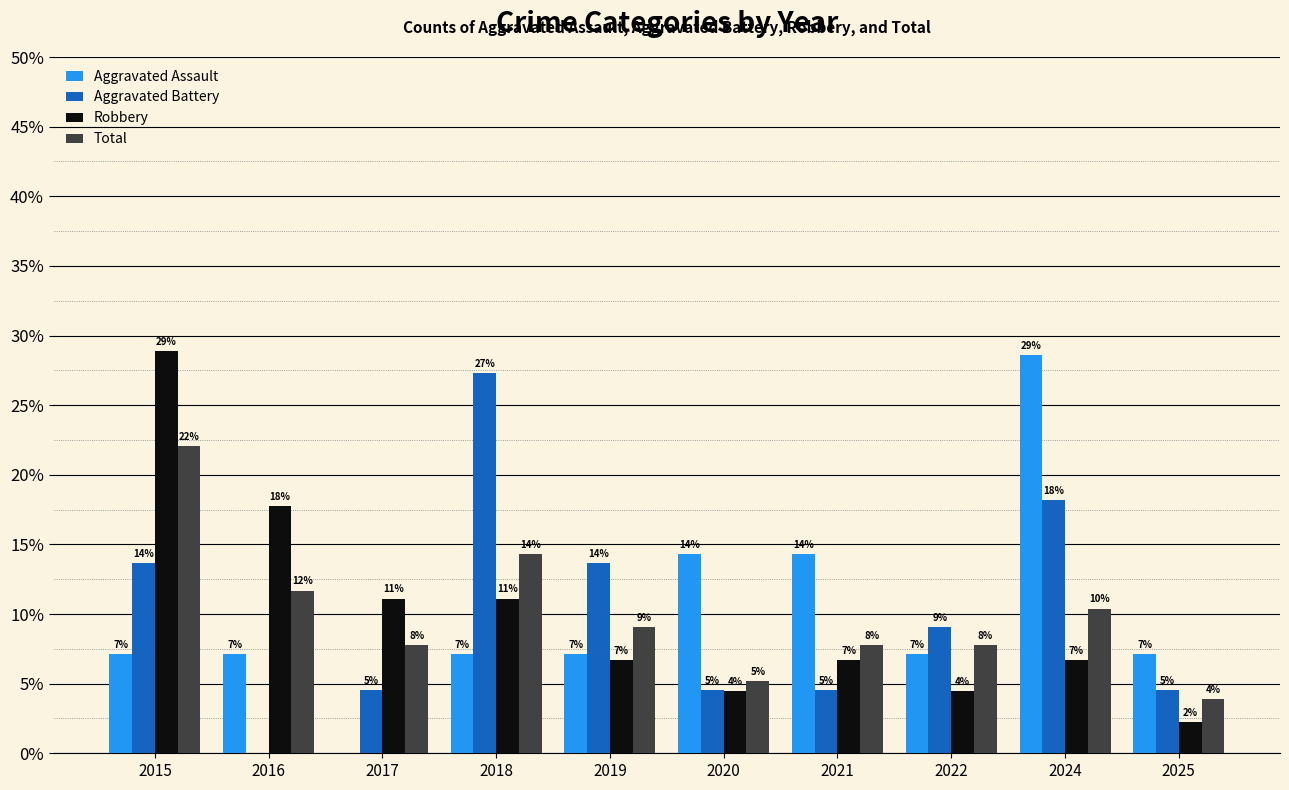

At which label is Robbery closest to 15?

2016